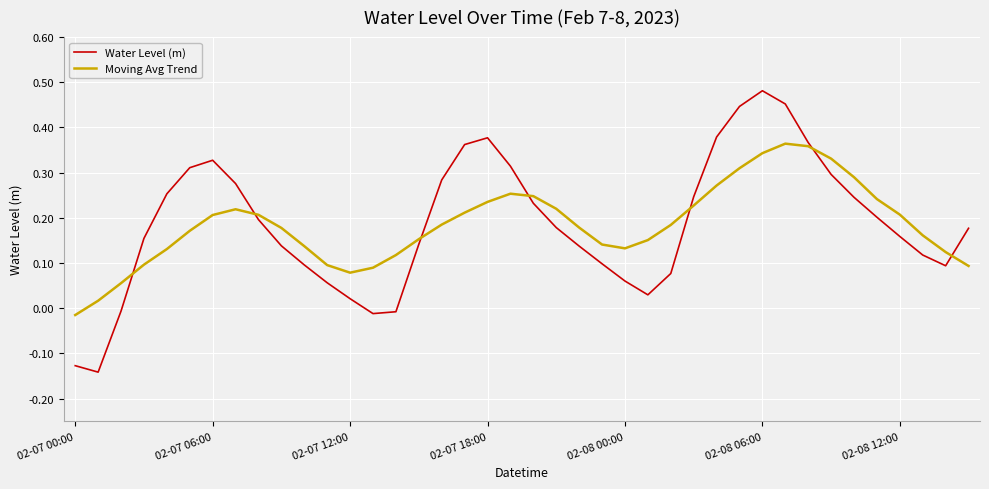

Does the chart display data point markers on the line(s)?

No